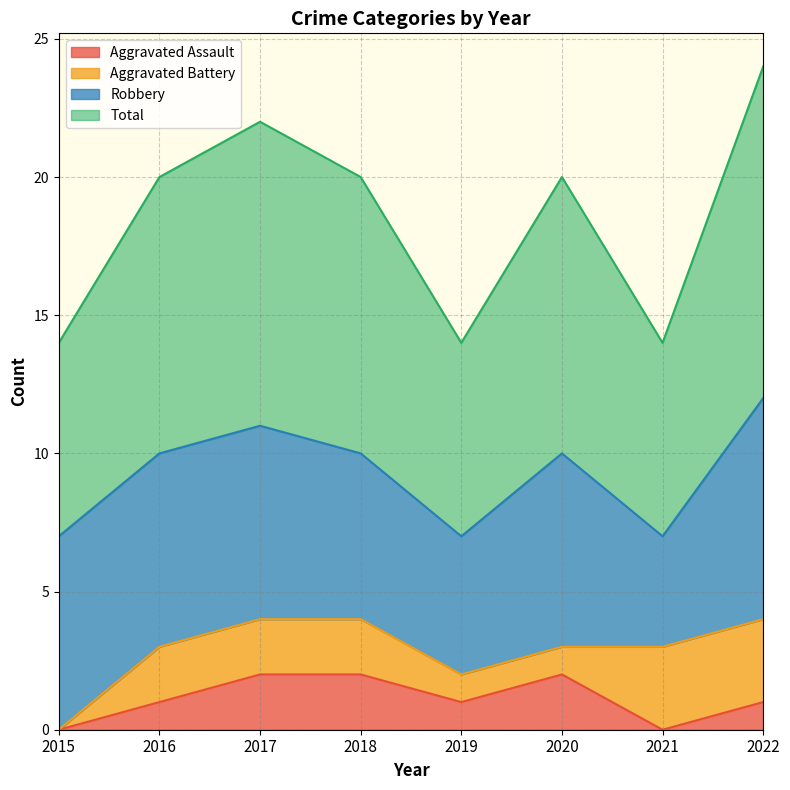

List the labels in order of Aggravated Assault value, smallest first.

2015, 2021, 2016, 2019, 2022, 2017, 2018, 2020